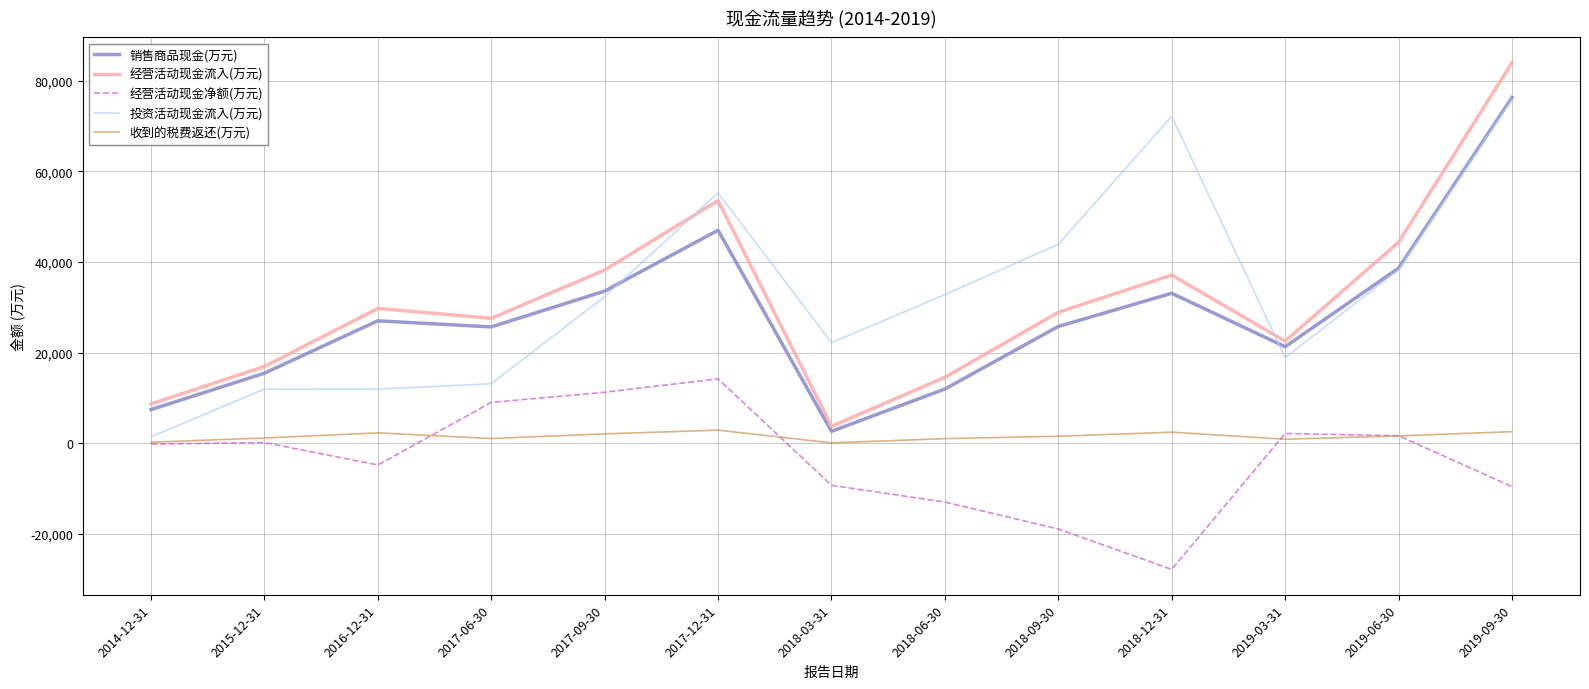

Which series has the largest range (max minus min)?

经营活动现金流入(万元)